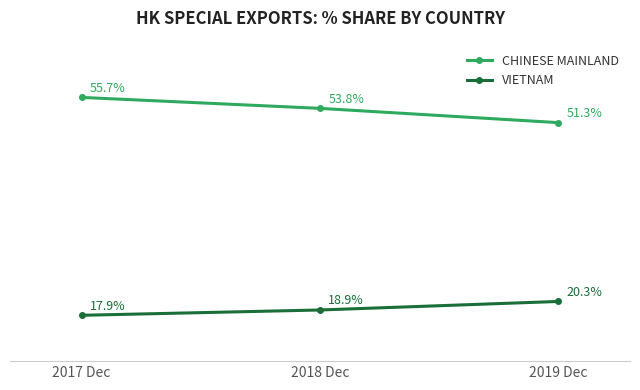

Which series changed the most between 2018 Dec and 2019 Dec?

CHINESE MAINLAND